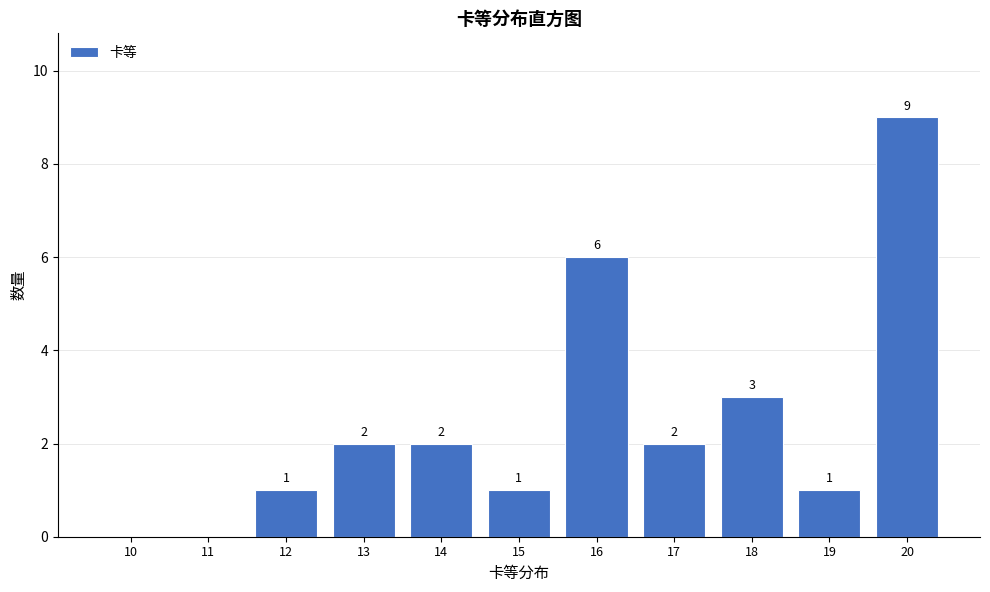

Reading left to right, list all the values displayed in this chart.

10=0	11=0	12=1	13=2	14=2	15=1	16=6	17=2	18=3	19=1	20=9